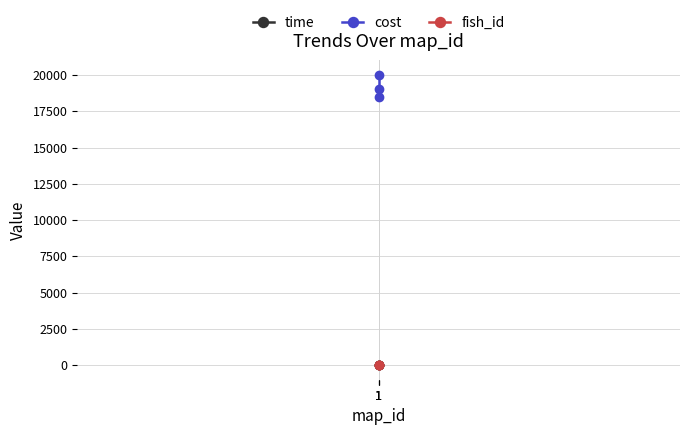

Reading left to right, transcribe all the data shown in this chart.

time: 5	6	7
cost: 20000	19000	18500
fish_id: 1	1	1